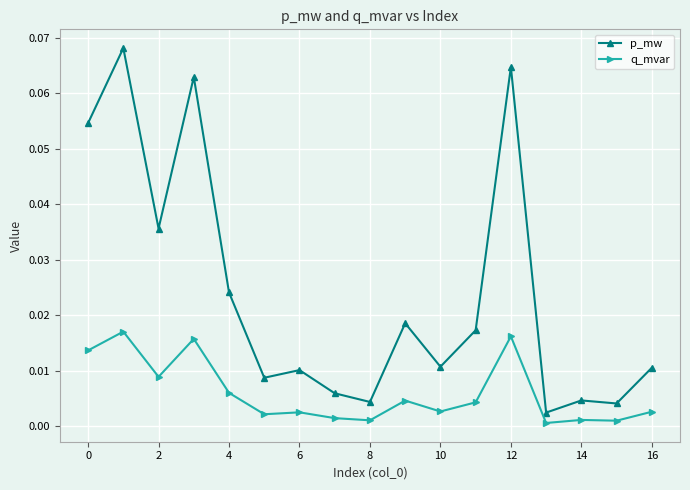

Does the chart display data point markers on the line(s)?

Yes